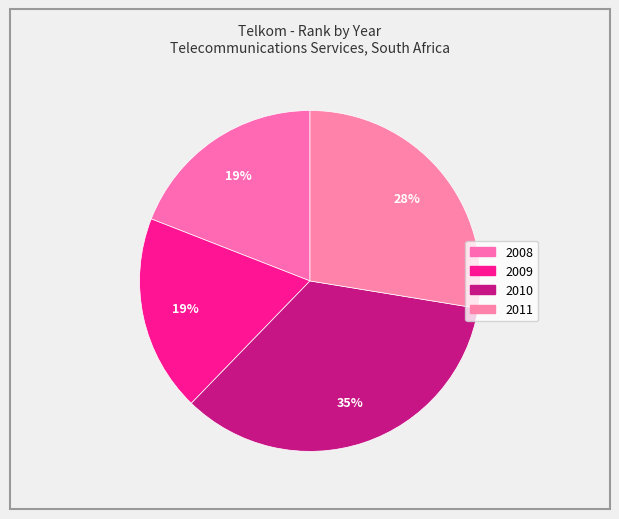

To the nearest percent, what is the combined percentage of 2008 and 2009?

38%